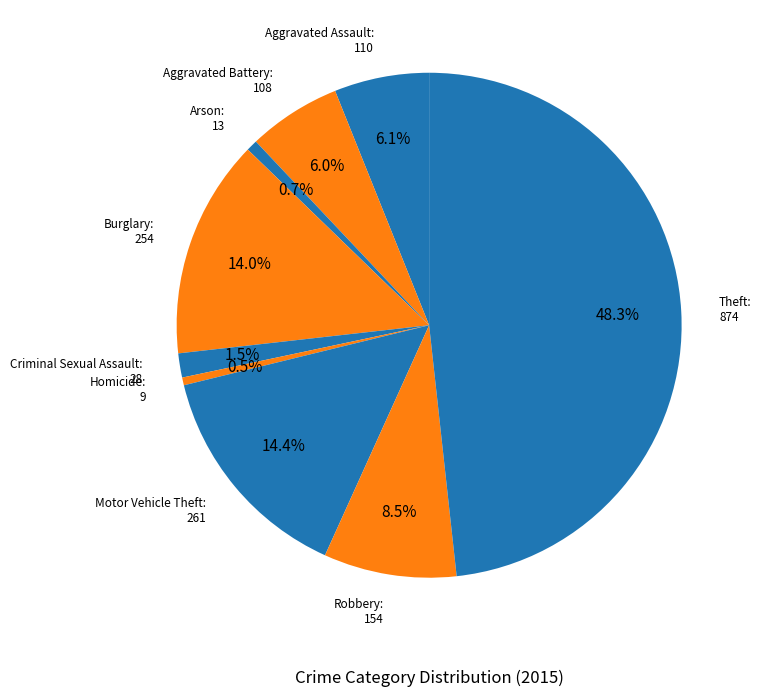

Count the number of slices in the pie.

9